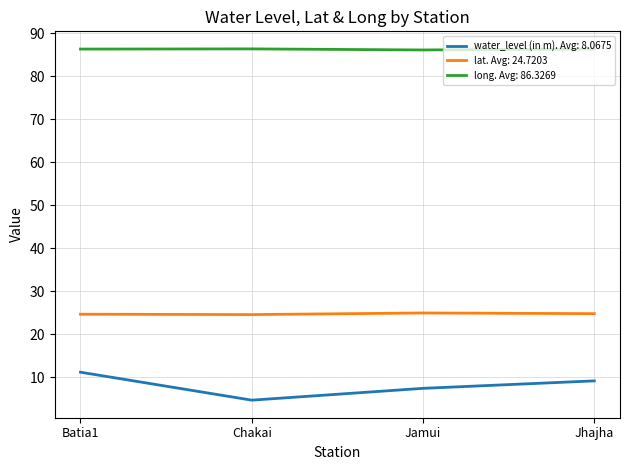

What position from the right is Jamui?

2